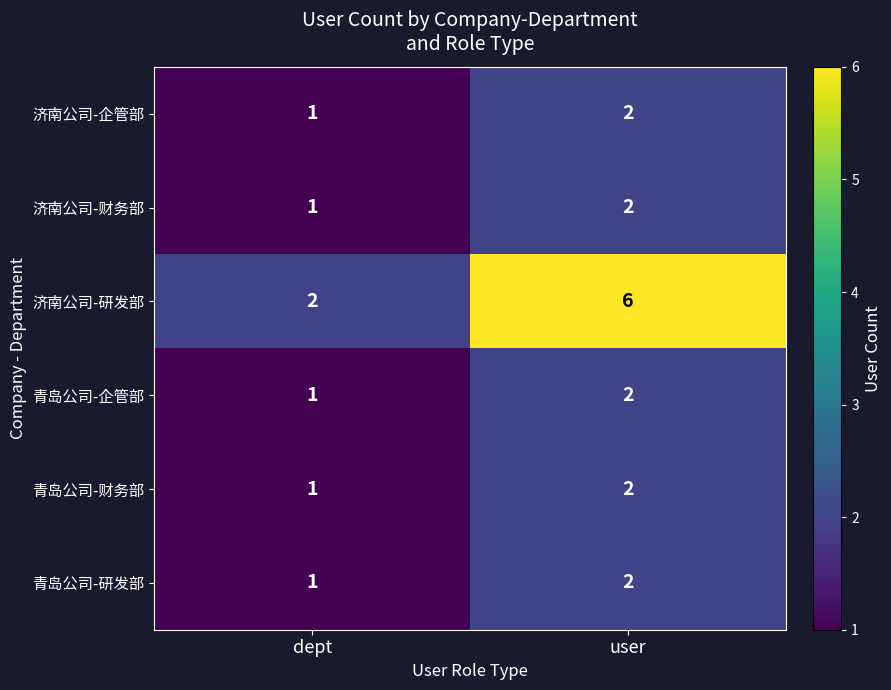

Count the number of categories in the chart.

2